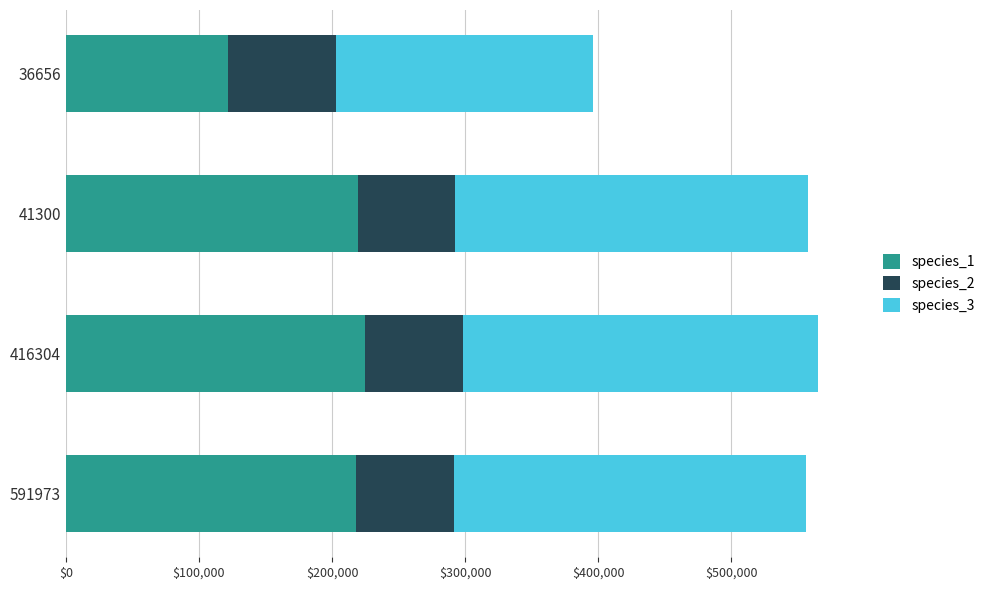

What is the maximum value for species_1?

224666.7